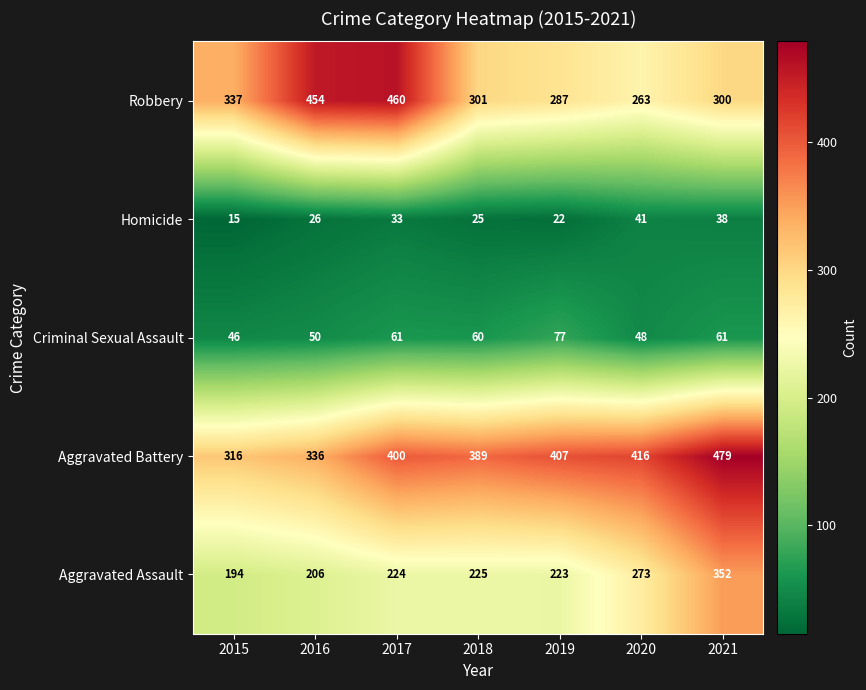

Which series has the largest total across all categories?

Aggravated Battery